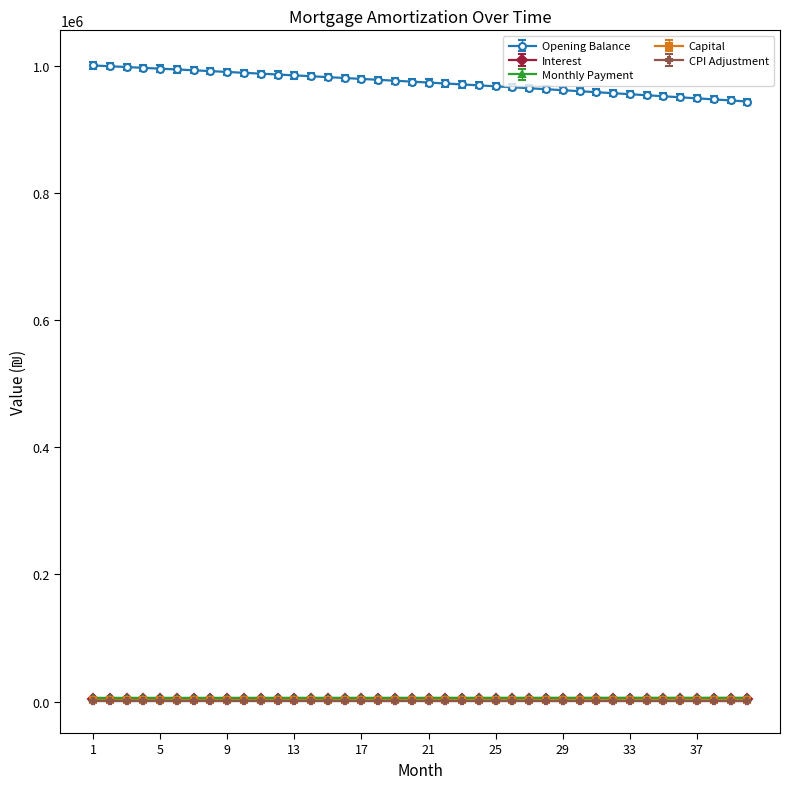

Which series has the largest total across all categories?

Opening Balance